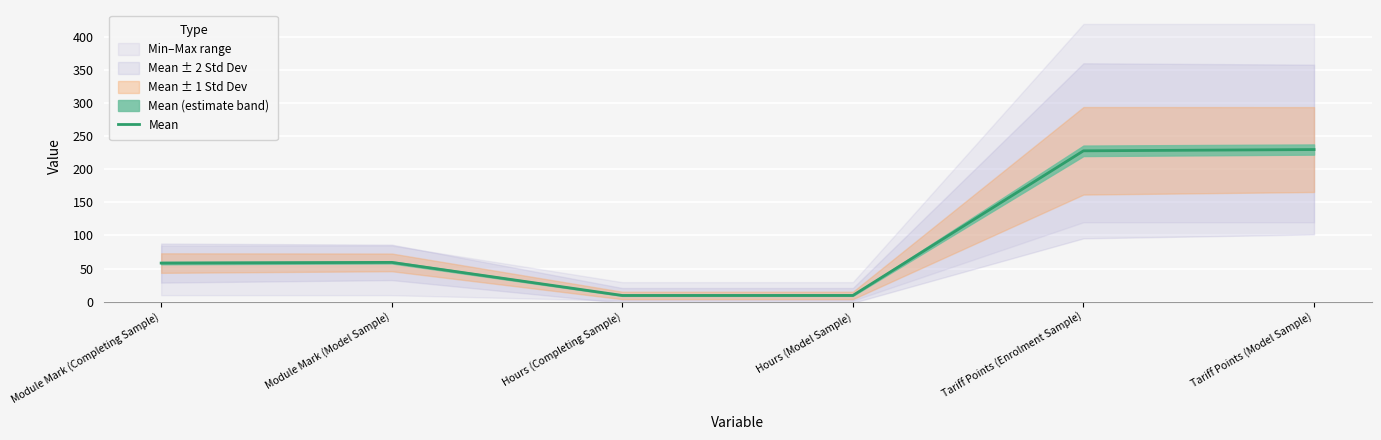

List the labels in order of value, largest first.

Tariff Points (Model Sample), Tariff Points (Enrolment Sample), Module Mark (Model Sample), Module Mark (Completing Sample), Hours (Model Sample), Hours (Completing Sample)